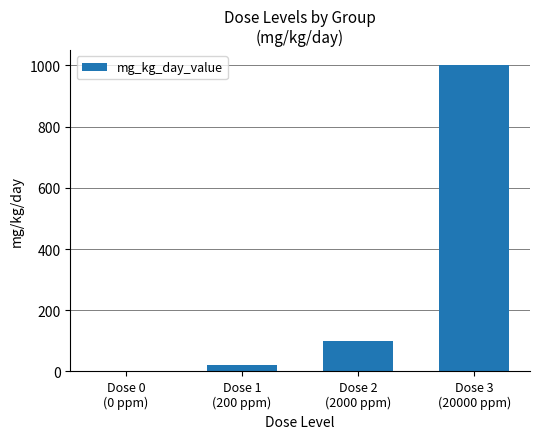

Reading left to right, what are all the values shown in this chart?

0	20	100	1000